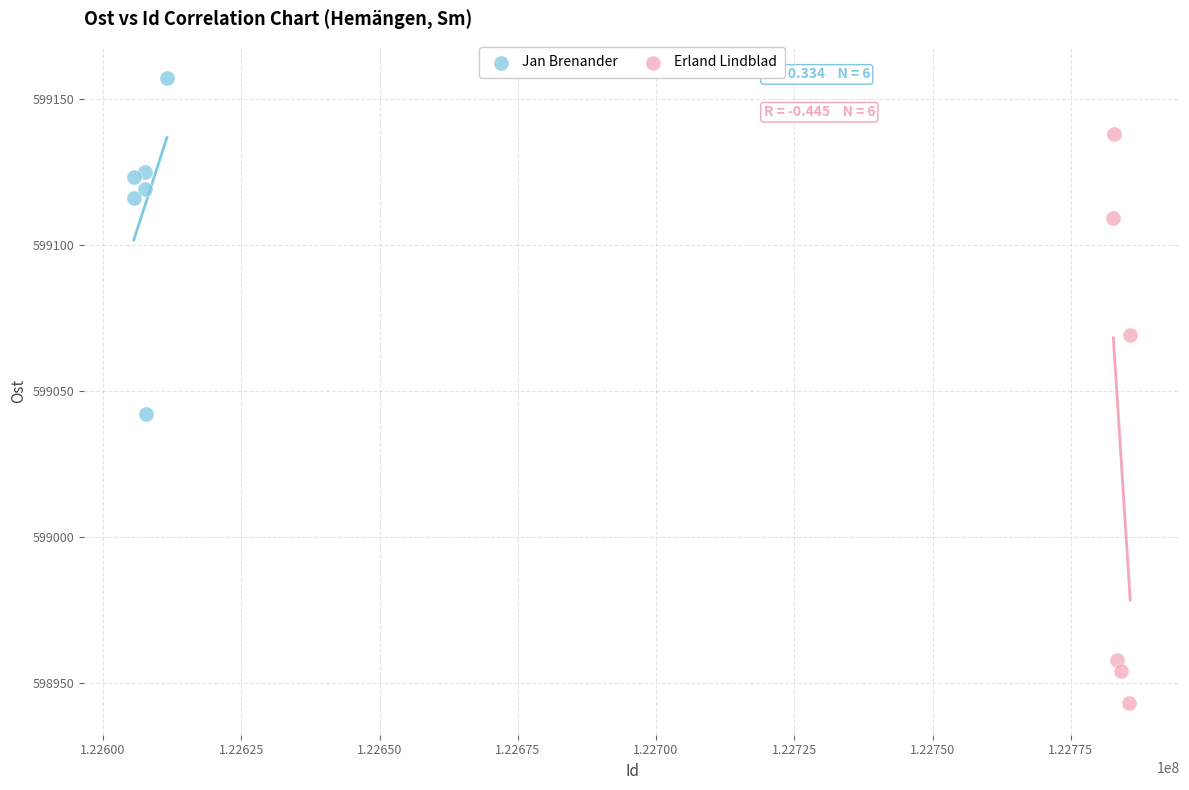

Which series reaches the minimum Y coordinate?

Erland Lindblad